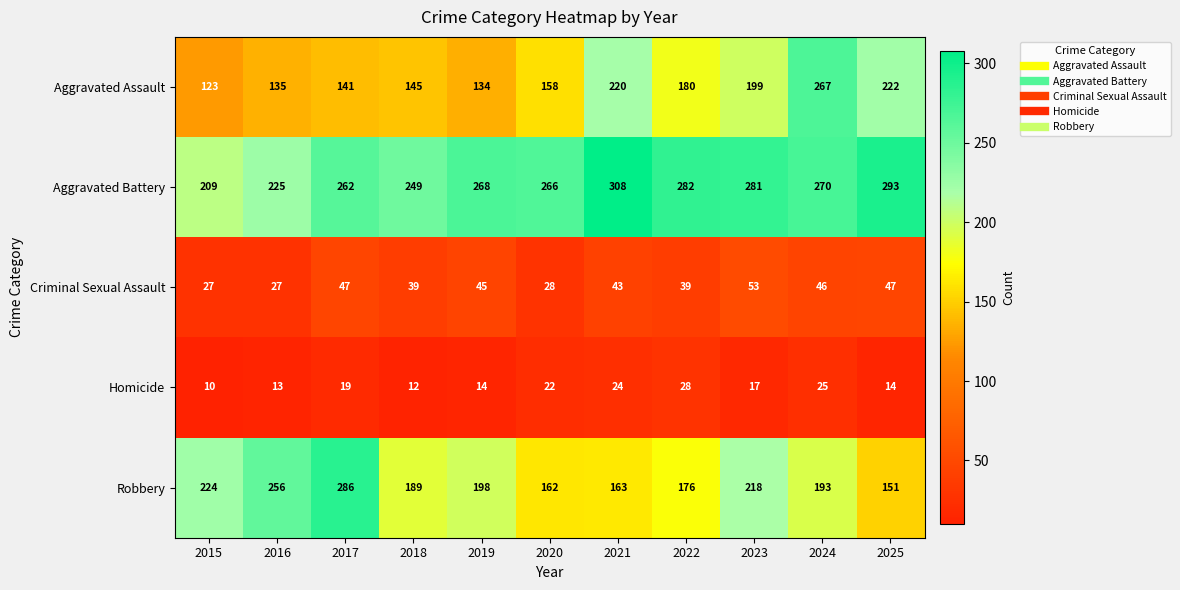

List the series in order of their peak value, highest first.

Aggravated Battery, Robbery, Aggravated Assault, Criminal Sexual Assault, Homicide